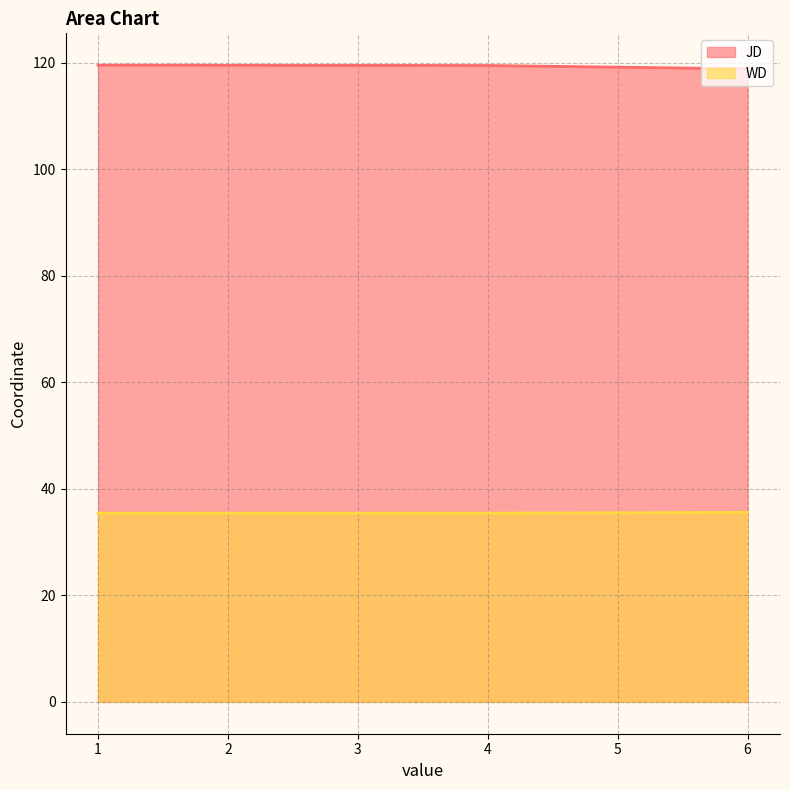

What is the maximum value for WD?

35.6